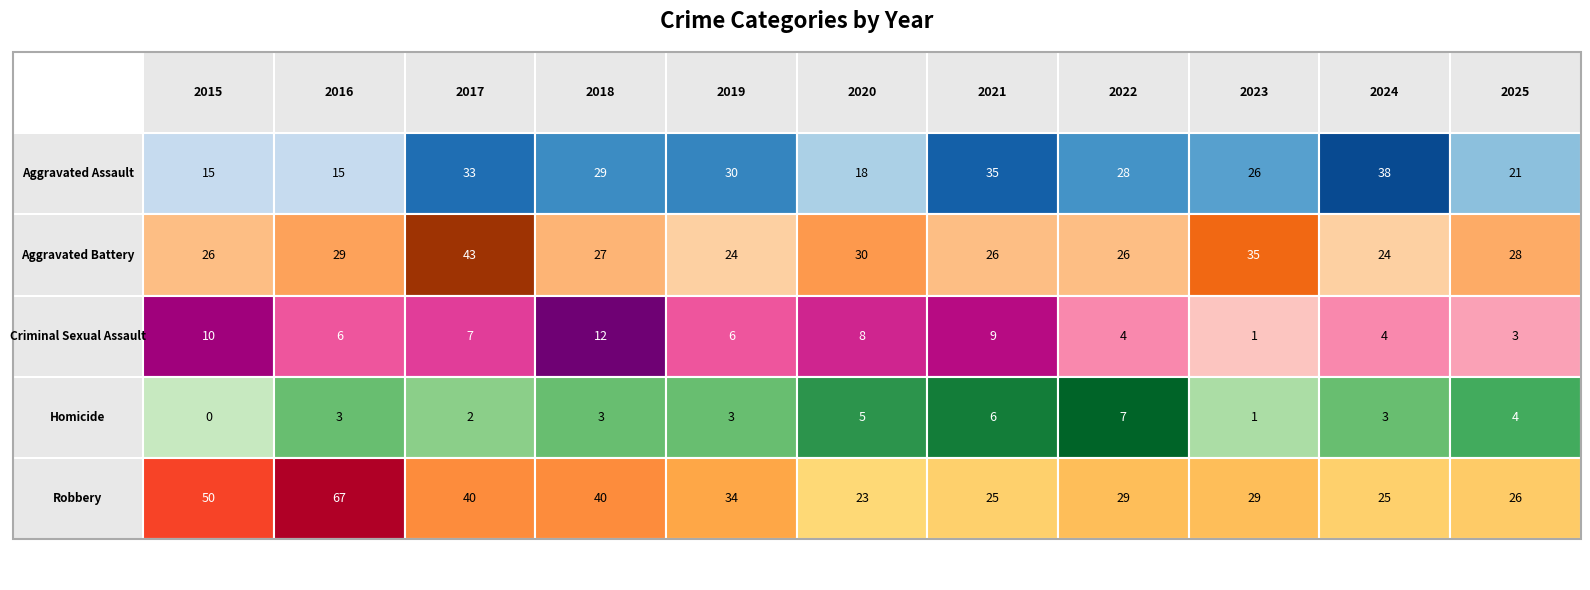

Reading left to right, what are all the values shown in this chart?

Aggravated Assault: 2015=15	2016=15	2017=33	2018=29	2019=30	2020=18	2021=35	2022=28	2023=26	2024=38	2025=21
Aggravated Battery: 2015=26	2016=29	2017=43	2018=27	2019=24	2020=30	2021=26	2022=26	2023=35	2024=24	2025=28
Criminal Sexual Assault: 2015=10	2016=6	2017=7	2018=12	2019=6	2020=8	2021=9	2022=4	2023=1	2024=4	2025=3
Homicide: 2015=0	2016=3	2017=2	2018=3	2019=3	2020=5	2021=6	2022=7	2023=1	2024=3	2025=4
Robbery: 2015=50	2016=67	2017=40	2018=40	2019=34	2020=23	2021=25	2022=29	2023=29	2024=25	2025=26